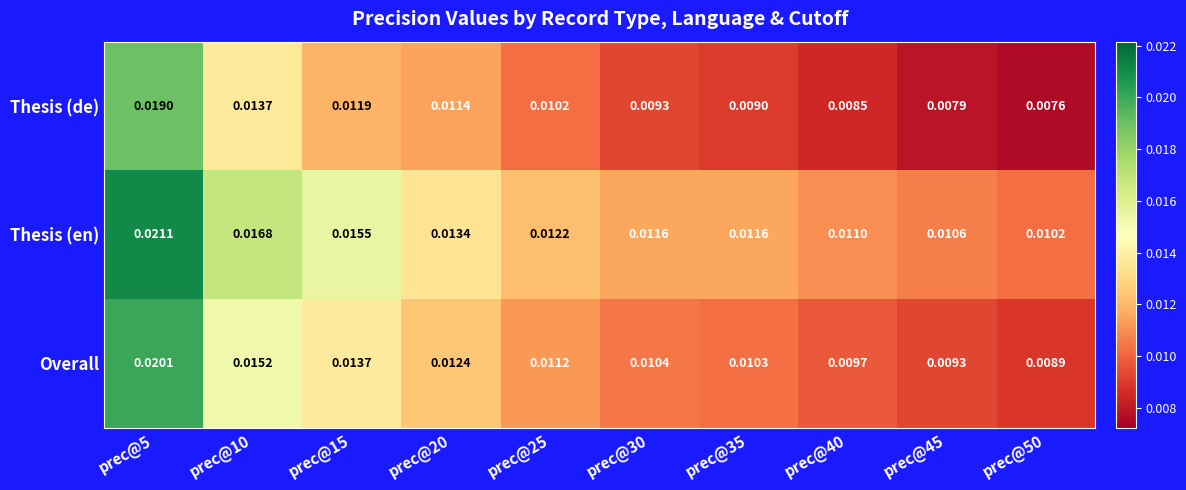

Which series has the largest range (max minus min)?

Thesis (de)